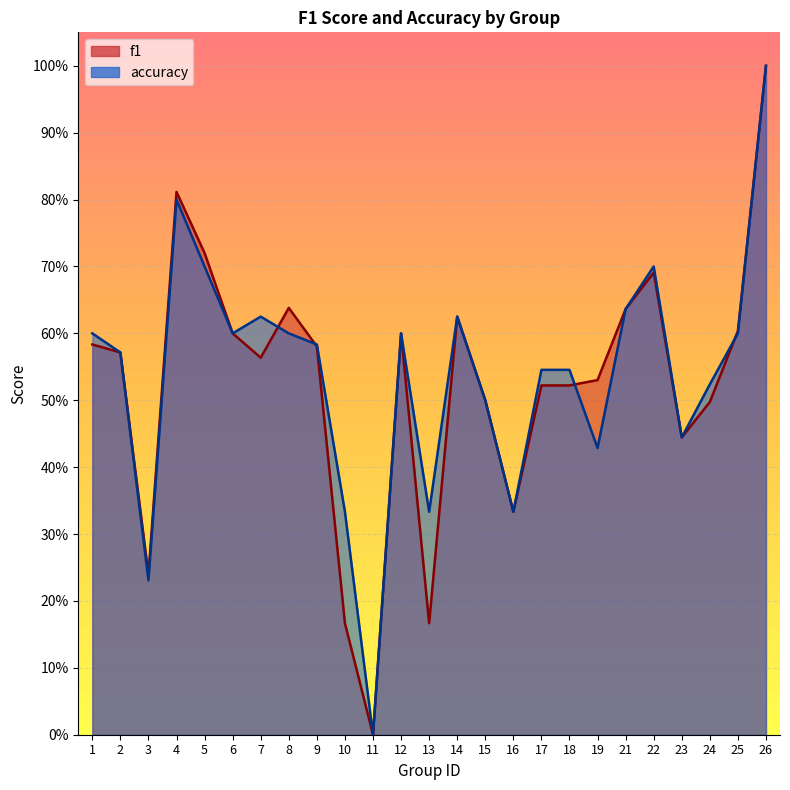

Where is the first local minimum for f1?

3